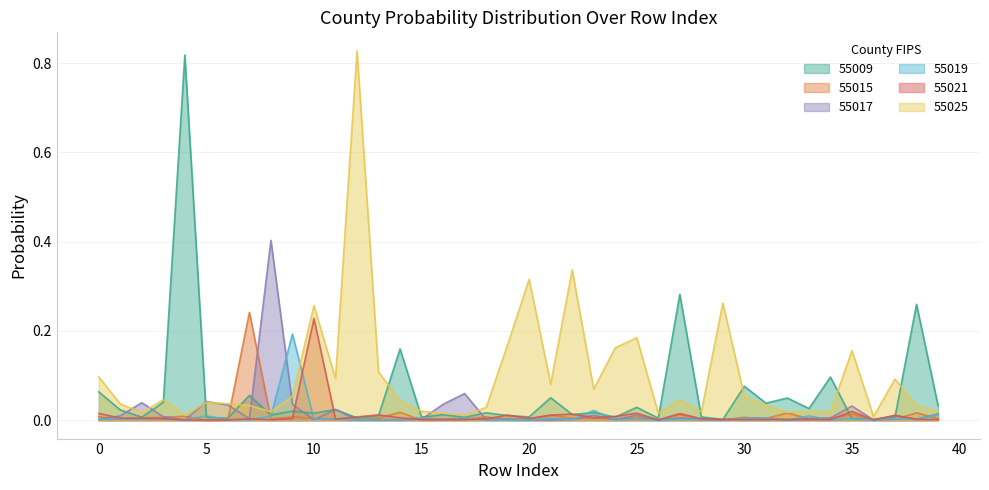

Reading left to right, list all the values displayed in this chart.

55009: 0.1	0.0	0.0	0.0	0.8	0.0	0.0	0.1	0.0	0.0	0.0	0.0	0.0	0.0	0.2	0.0	0.0	0.0	0.0	0.0	0.0	0.1	0.0	0.0	0.0	0.0	0.0	0.3	0.0	0.0	0.1	0.0	0.0	0.0	0.1	0.0	0.0	0.0	0.3	0.0
55015: 0.0	0.0	0.0	0.0	0.0	0.0	0.0	0.2	0.0	0.0	0.0	0.0	0.0	0.0	0.0	0.0	0.0	0.0	0.0	0.0	0.0	0.0	0.0	0.0	0.0	0.0	0.0	0.0	0.0	0.0	0.0	0.0	0.0	0.0	0.0	0.0	0.0	0.0	0.0	0.0
55017: 0.0	0.0	0.0	0.0	0.0	0.0	0.0	0.0	0.4	0.0	0.0	0.0	0.0	0.0	0.0	0.0	0.0	0.1	0.0	0.0	0.0	0.0	0.0	0.0	0.0	0.0	0.0	0.0	0.0	0.0	0.0	0.0	0.0	0.0	0.0	0.0	0.0	0.0	0.0	0.0
55019: 0.0	0.0	0.0	0.0	0.0	0.0	0.0	0.0	0.0	0.2	0.0	0.0	0.0	0.0	0.0	0.0	0.0	0.0	0.0	0.0	0.0	0.0	0.0	0.0	0.0	0.0	0.0	0.0	0.0	0.0	0.0	0.0	0.0	0.0	0.0	0.0	0.0	0.0	0.0	0.0
55021: 0.0	0.0	0.0	0.0	0.0	0.0	0.0	0.0	0.0	0.0	0.2	0.0	0.0	0.0	0.0	0.0	0.0	0.0	0.0	0.0	0.0	0.0	0.0	0.0	0.0	0.0	0.0	0.0	0.0	0.0	0.0	0.0	0.0	0.0	0.0	0.0	0.0	0.0	0.0	0.0
55025: 0.1	0.0	0.0	0.0	0.0	0.0	0.0	0.0	0.0	0.1	0.3	0.1	0.8	0.1	0.0	0.0	0.0	0.0	0.0	0.2	0.3	0.1	0.3	0.1	0.2	0.2	0.0	0.0	0.0	0.3	0.1	0.0	0.0	0.0	0.0	0.2	0.0	0.1	0.0	0.0